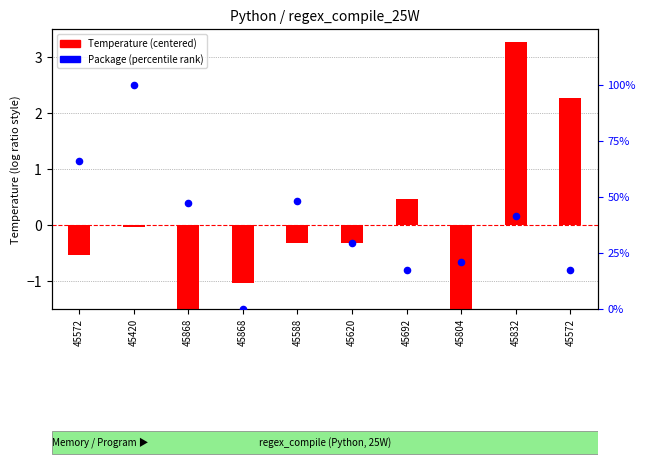

Is the value of Package (percentile rank) at 45832 greater than the value of Temperature (centered) at 45868?

Yes